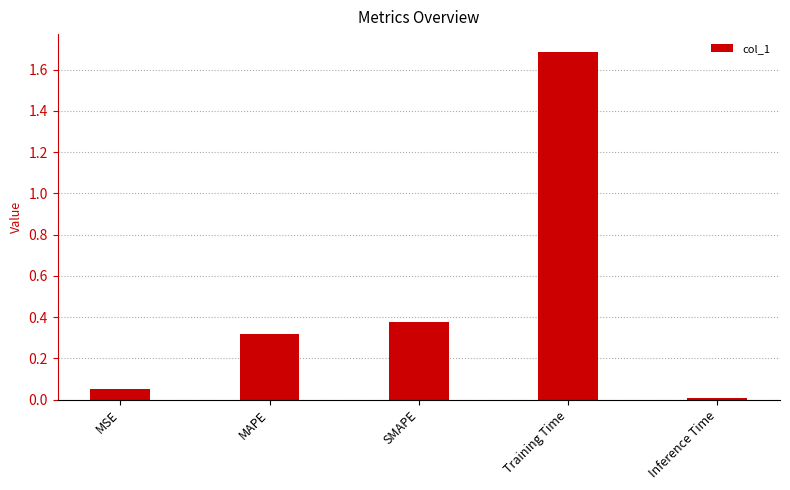

Rank the categories by value from highest to lowest.

Training Time, SMAPE, MAPE, MSE, Inference Time